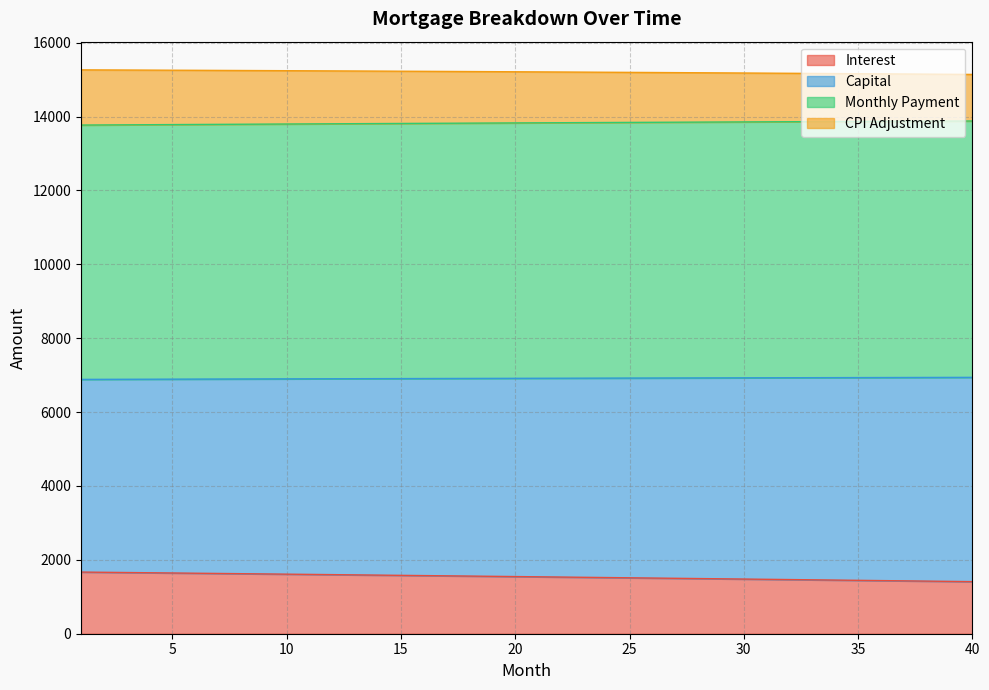

What is the lowest value of the Interest series?

1410.2